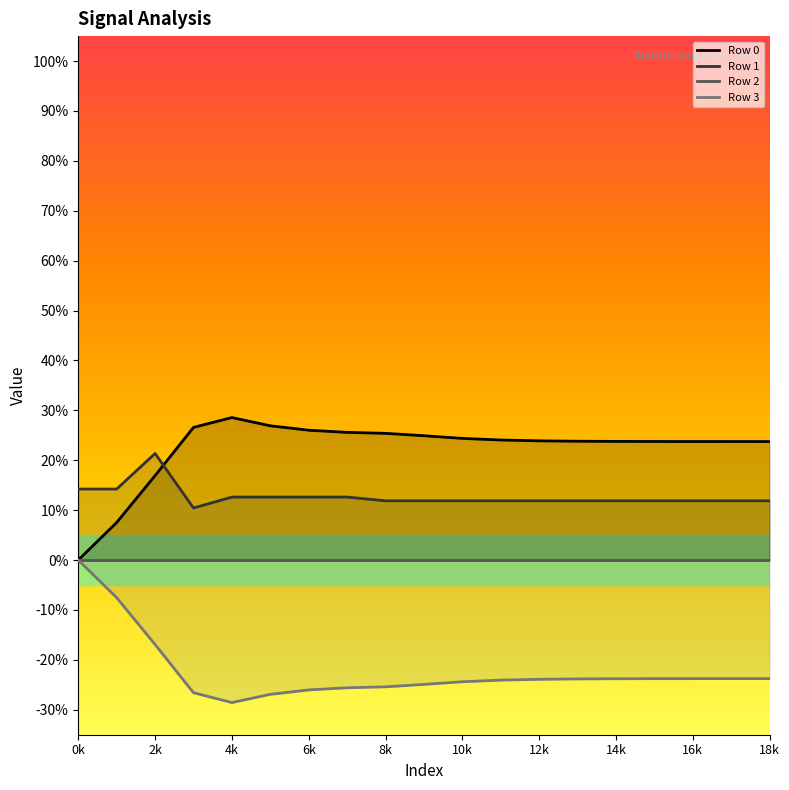

What is the difference between the maximum and minimum values in the Row 3 series?

0.3